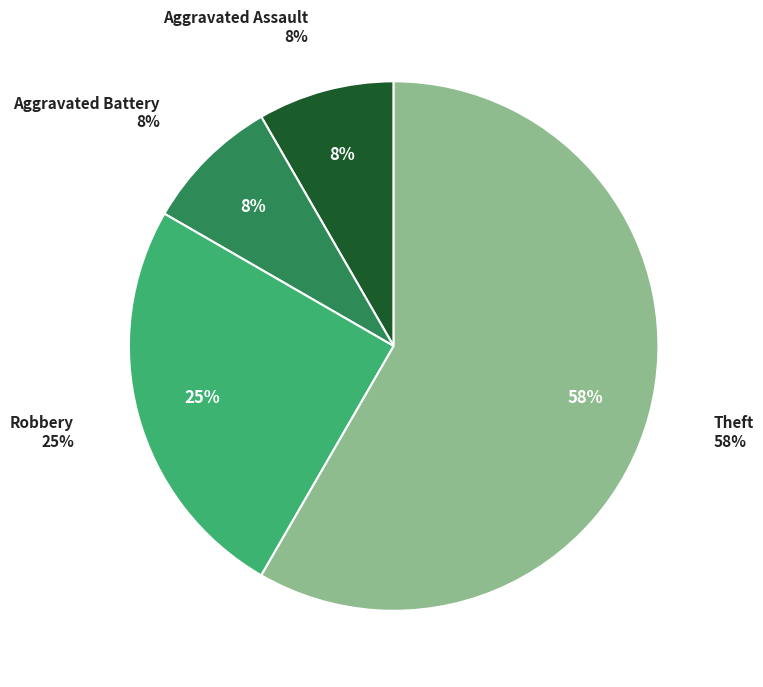

True or false: Theft accounts for 73% of the total.

False